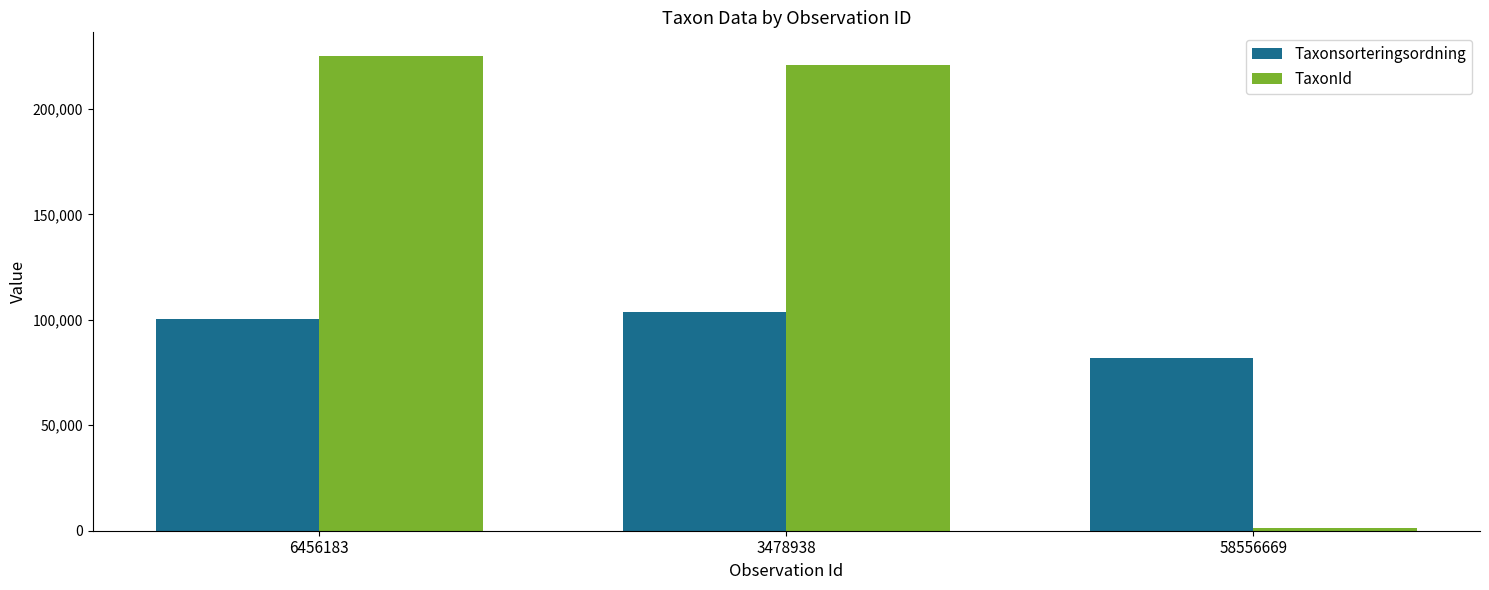

Which series has the largest range (max minus min)?

TaxonId